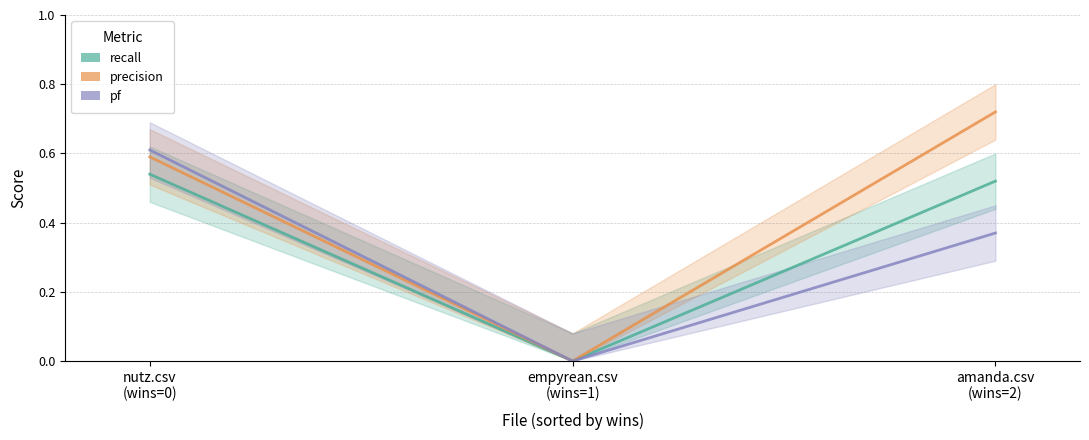

At amanda.csv
(wins=2), list the series in order from largest to smallest.

precision, recall, pf